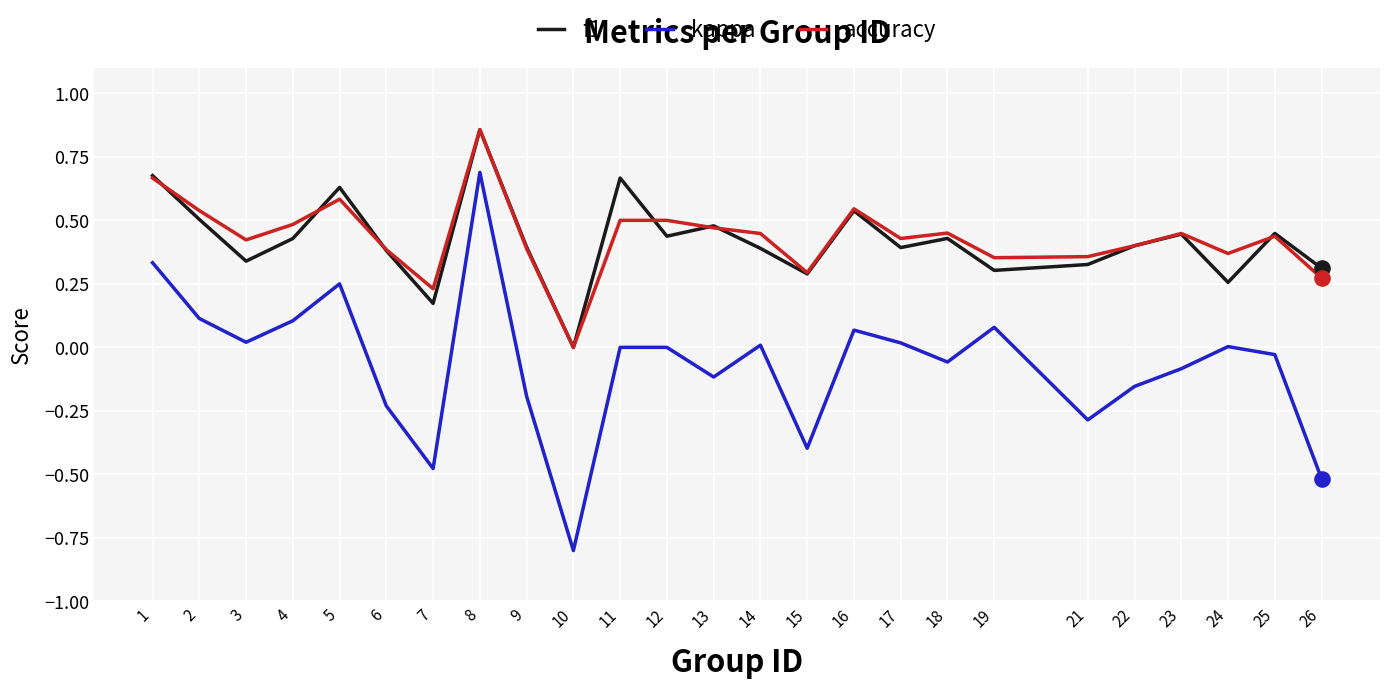

At which category is the sum across all series the highest?

8